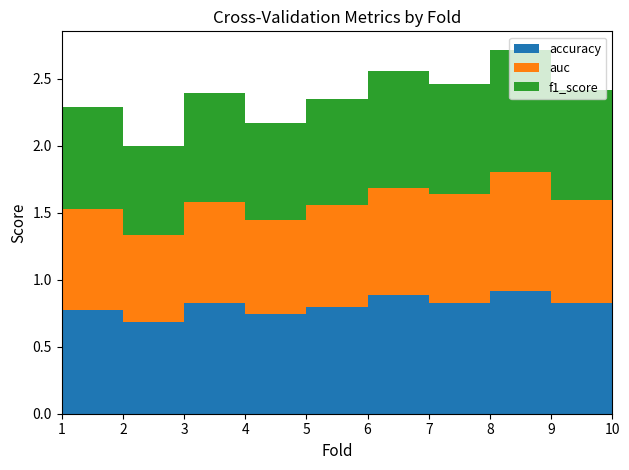

Reading right to left, transcribe all the data shown in this chart.

accuracy: 0.9	0.8	0.9	0.8	0.9	0.8	0.7	0.8	0.7	0.8
auc: 0.8	0.8	0.9	0.8	0.8	0.8	0.7	0.8	0.7	0.8
f1_score: 0.9	0.8	0.9	0.8	0.9	0.8	0.7	0.8	0.7	0.8